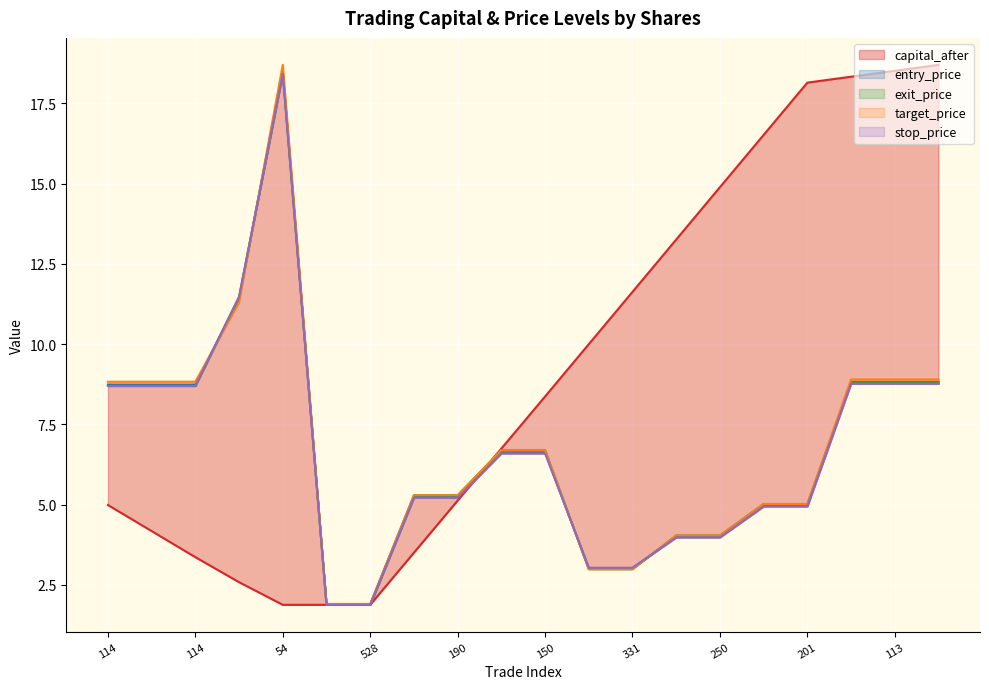

How many data points in target_price are less than 6?

10